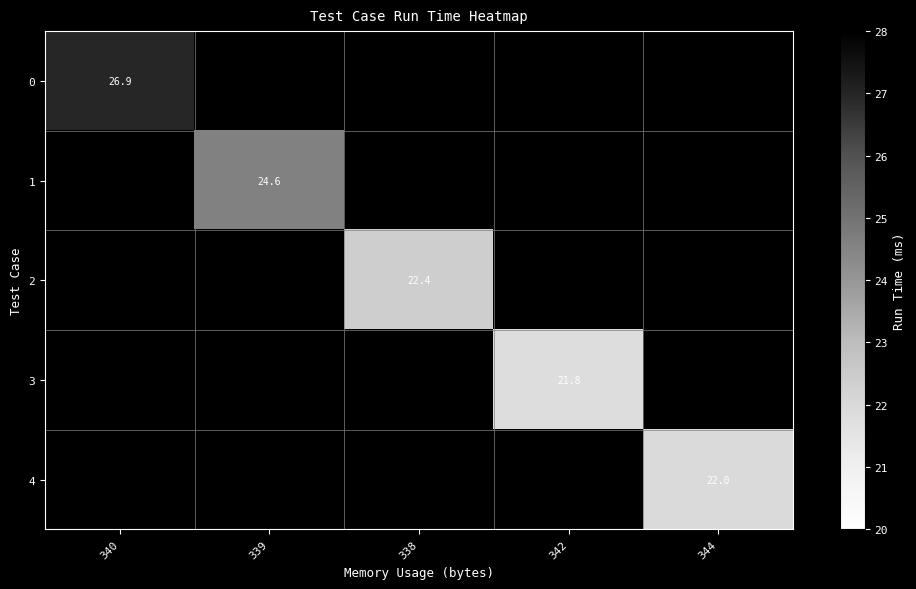

List the labels in order of 0 value, smallest first.

340, 339, 338, 342, 344